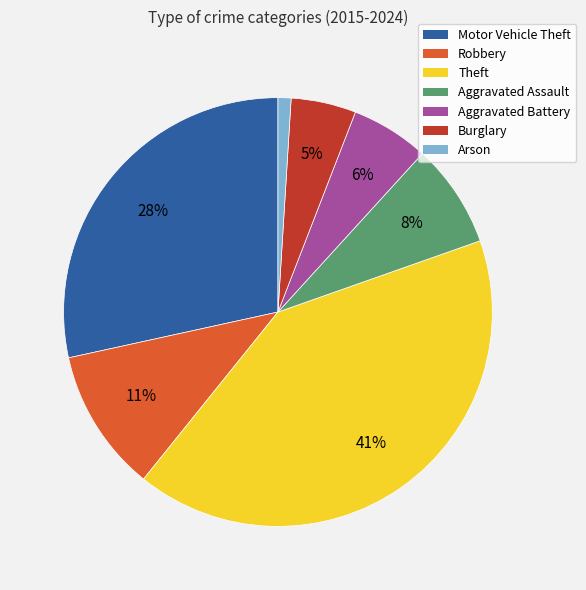

Which has a higher value, Aggravated Assault or Arson?

Aggravated Assault